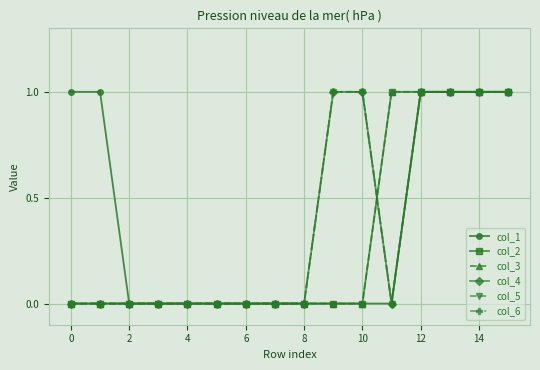

Does the chart have visible grid lines?

Yes